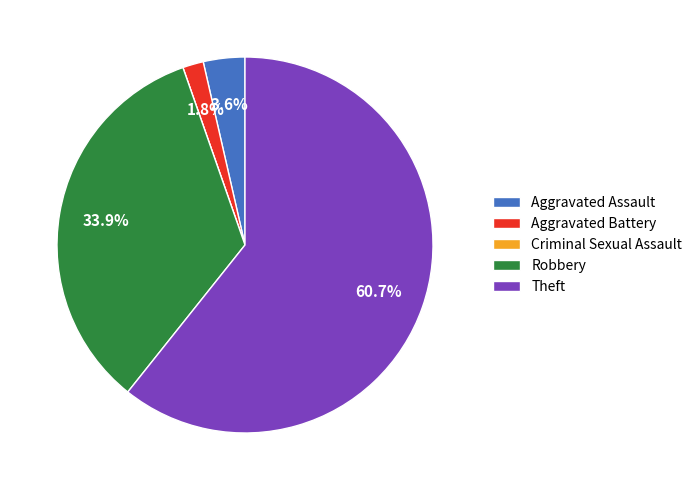

What is the largest slice in the pie chart?

Theft